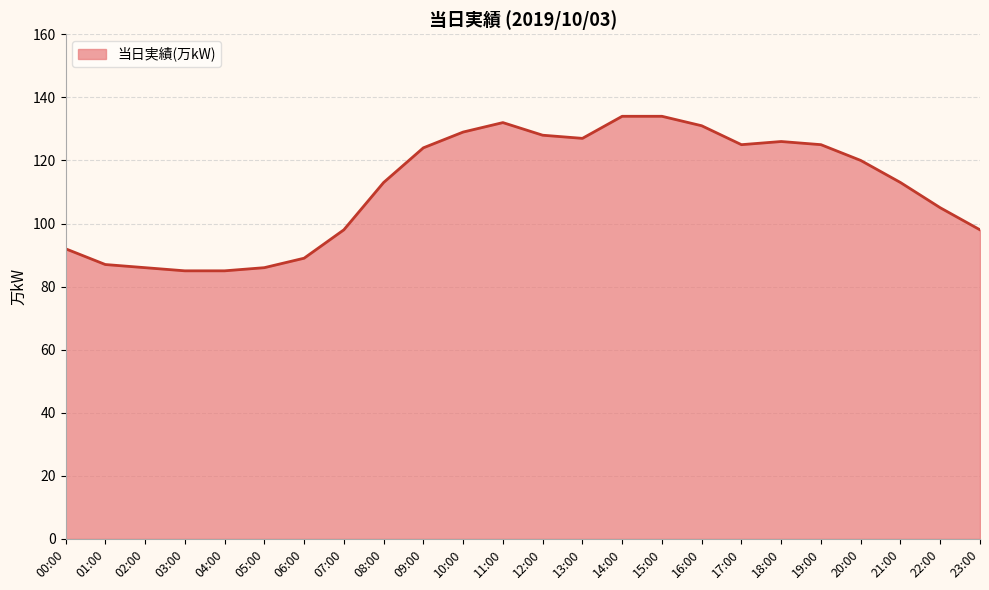

What is the sum of all values?

2672